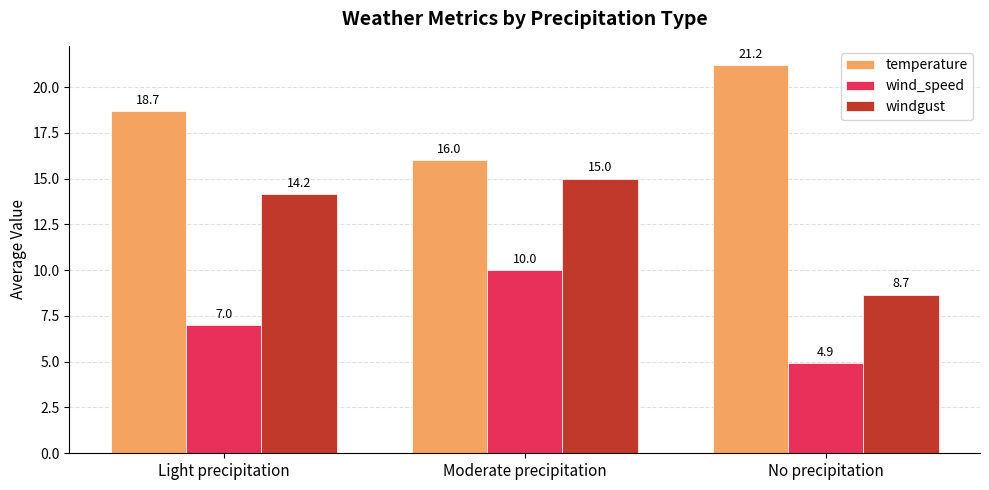

What is the sum of the temperature values at No precipitation and Light precipitation?

39.9